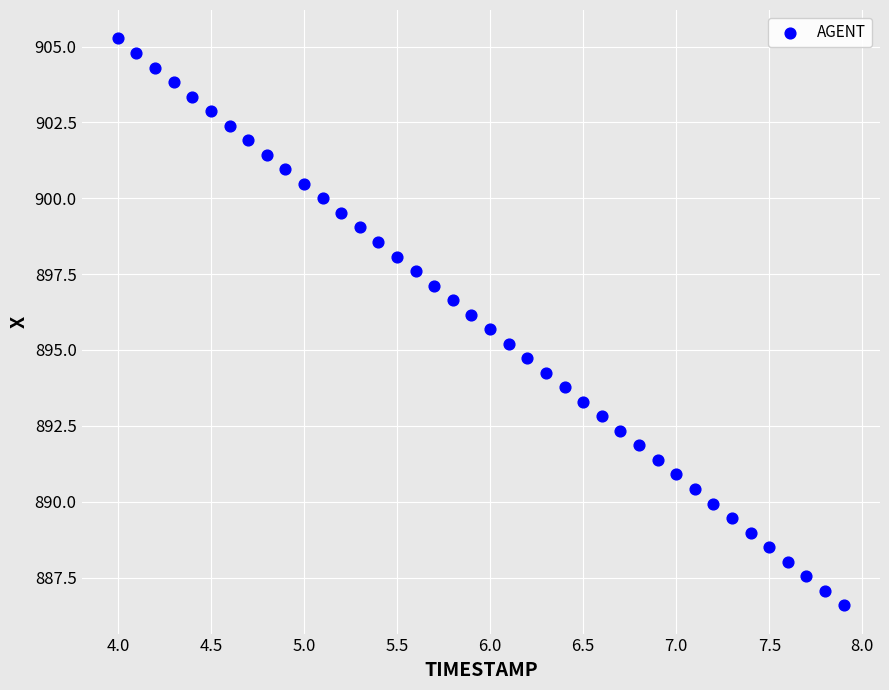

What is the range of Y values (max minus min)?

18.7